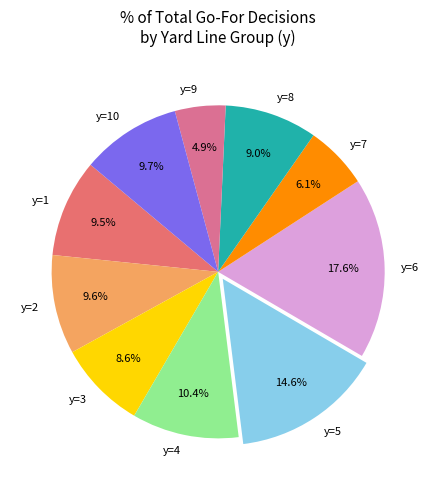

Does y=1 represent more than half of the total?

No